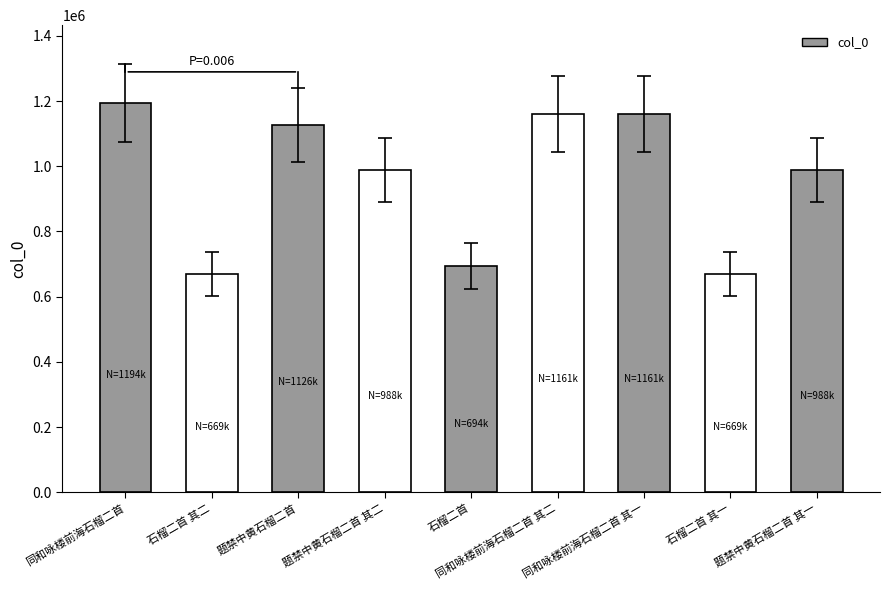

What is the change in value from 石榴二首 其二 to 石榴二首?

+24420